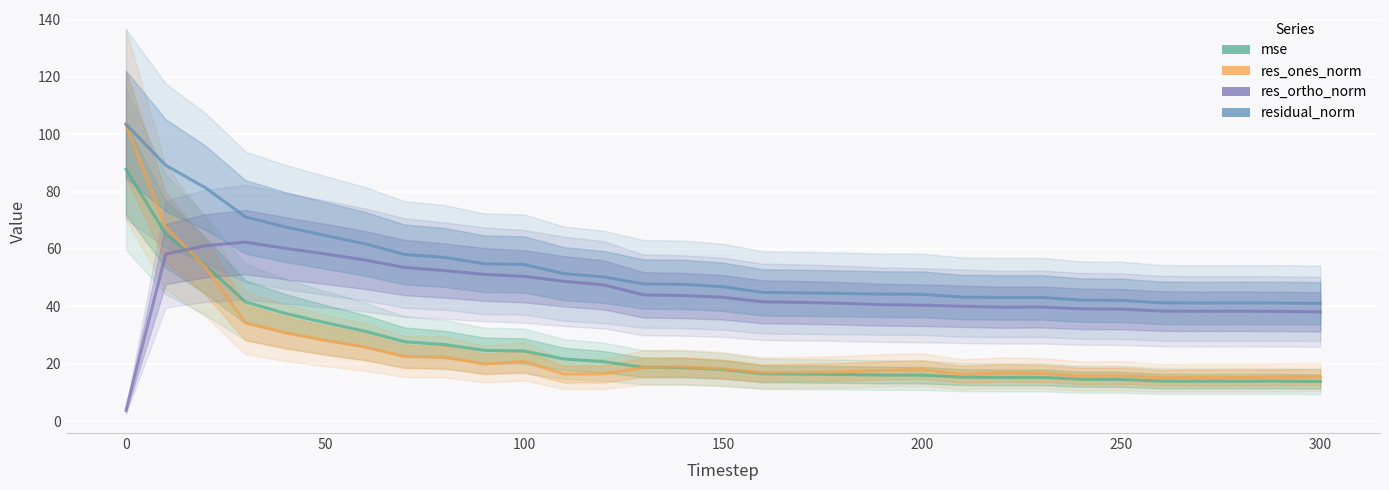

True or false: res_ortho_norm has a value of 54.0 at 24.

False